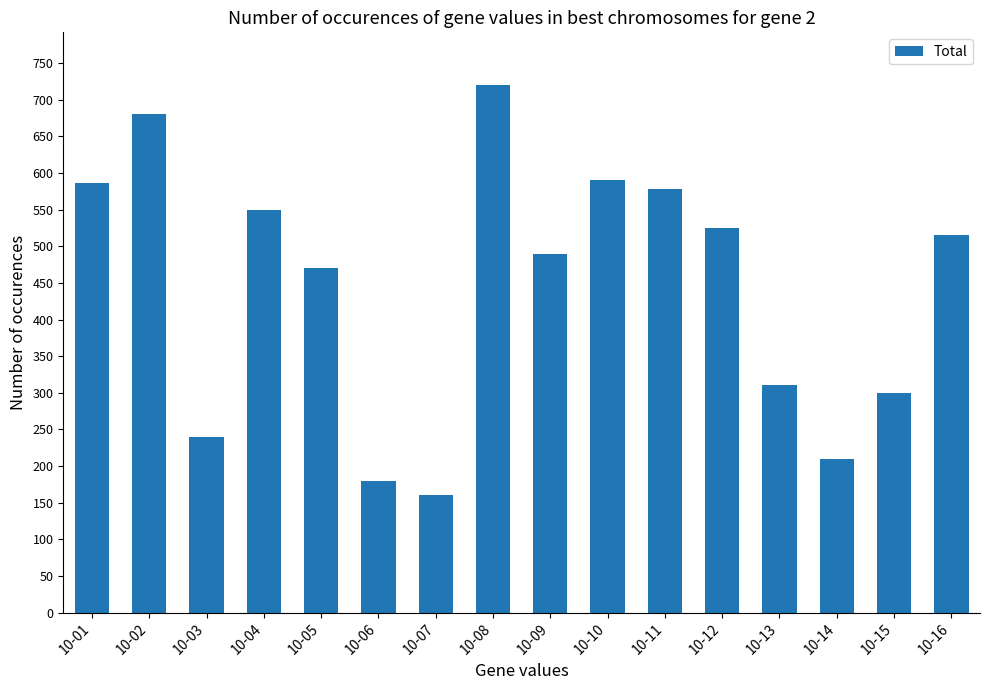

What value does the data have at 10-10?

590